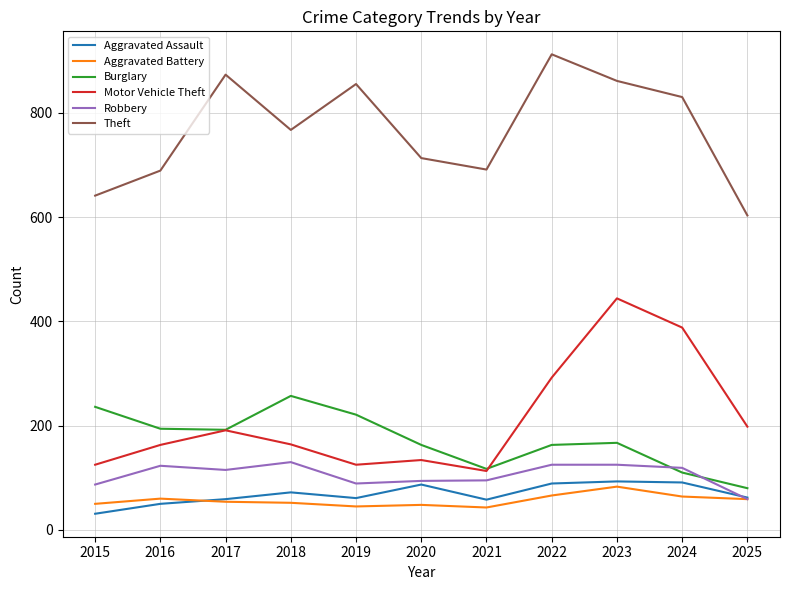

Between 2017 and 2025, which series saw the biggest shift?

Theft